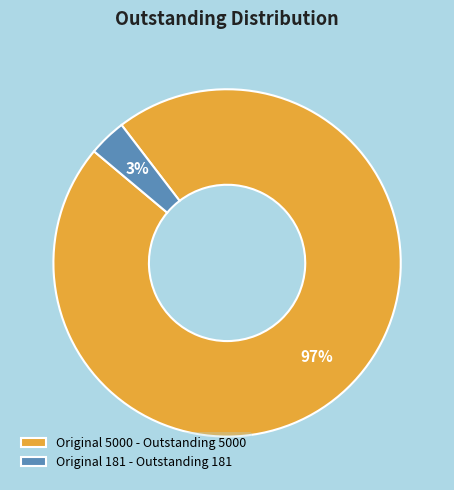

The Original 5000 - Outstanding 5000 slice represents 97% of the pie. True or false?

True